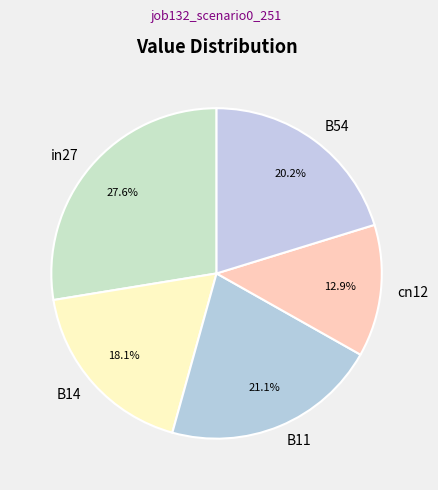

Which slice is the smallest?

cn12